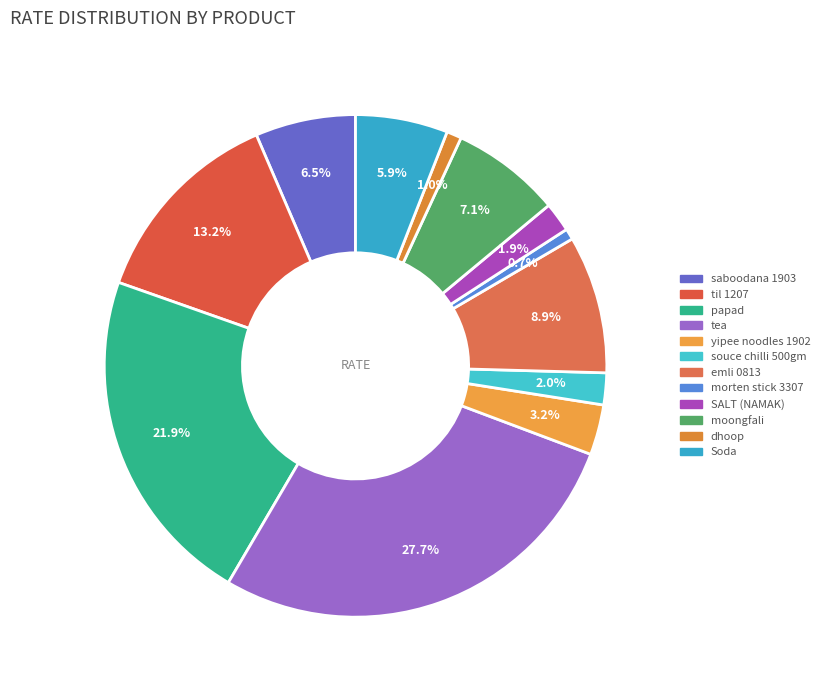

How much of the chart is everything except til 1207?

86.8%